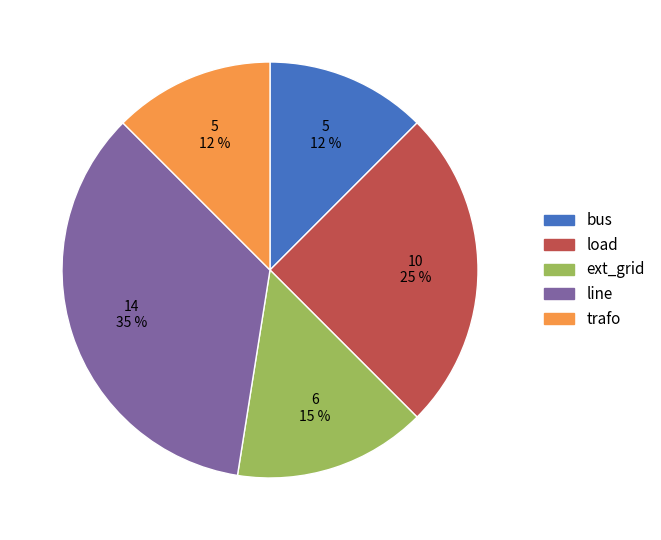

To the nearest percent, what percentage of the pie is line?

35%